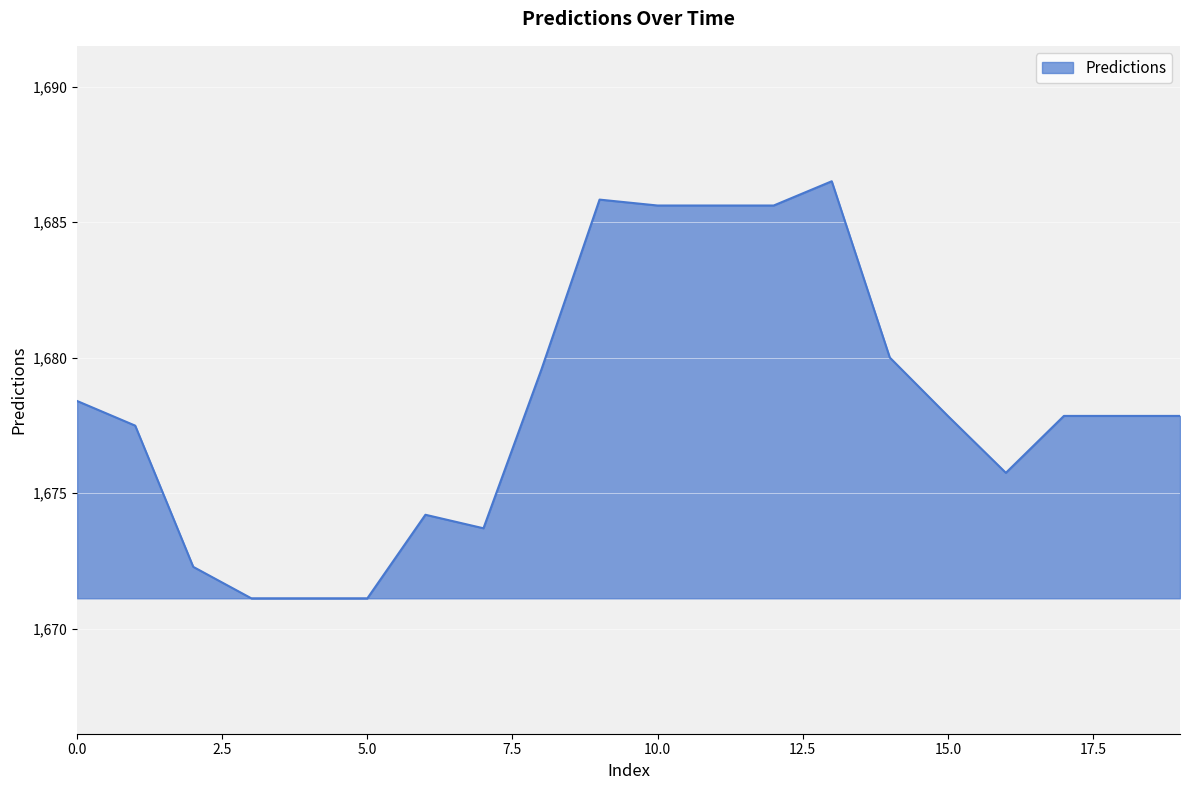

What is the difference between the maximum and minimum values?

15.4